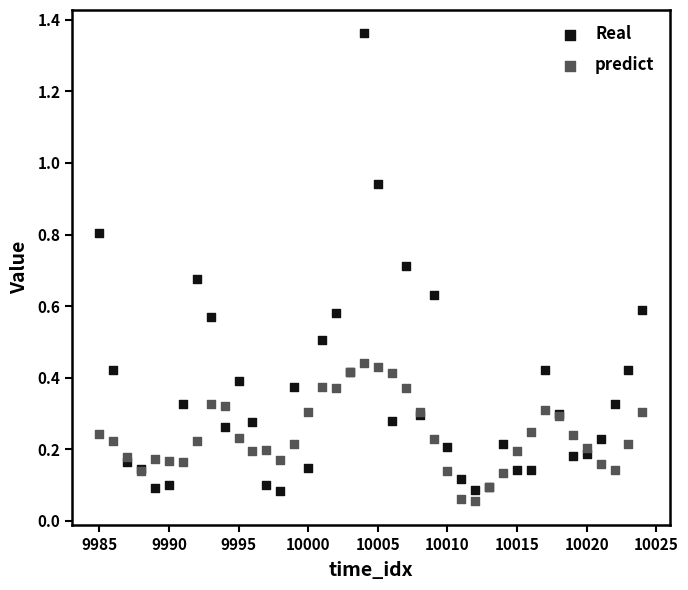

What is the X range (max minus min) for the scatter plot?

39.0